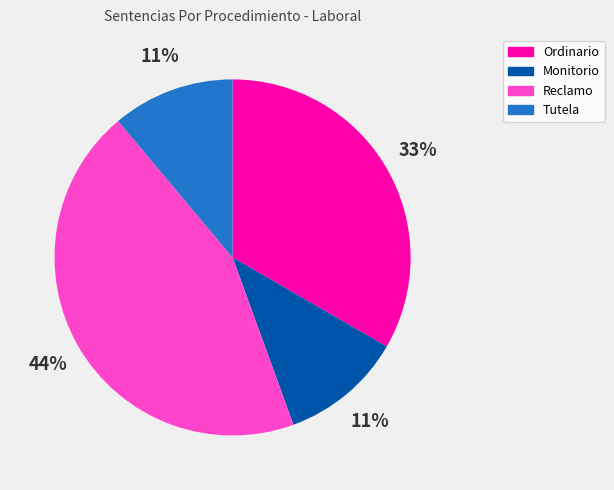

Do Ordinario and Reclamo together represent more than half of the pie?

Yes